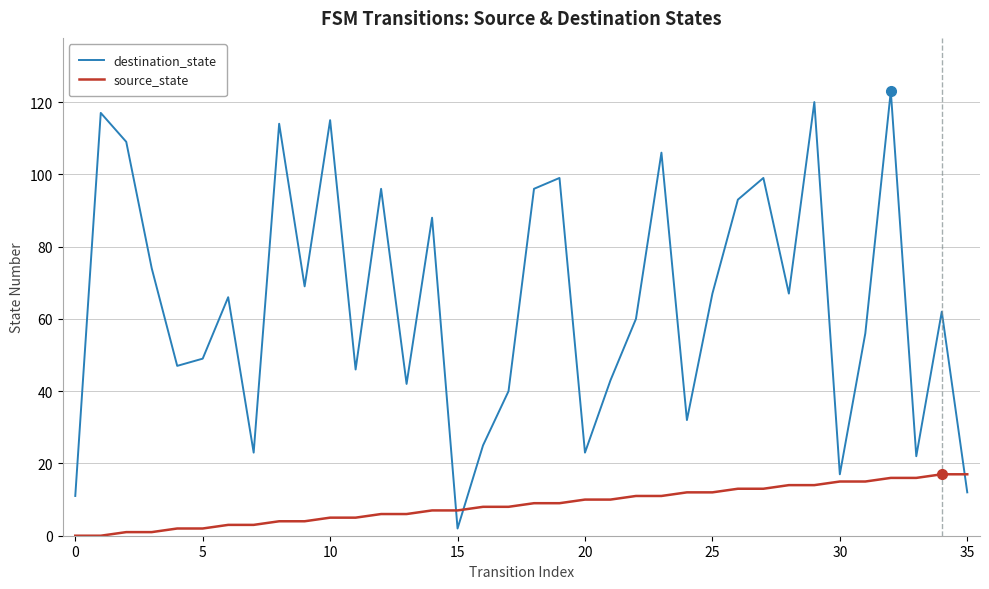

Which series has the widest spread of values?

destination_state